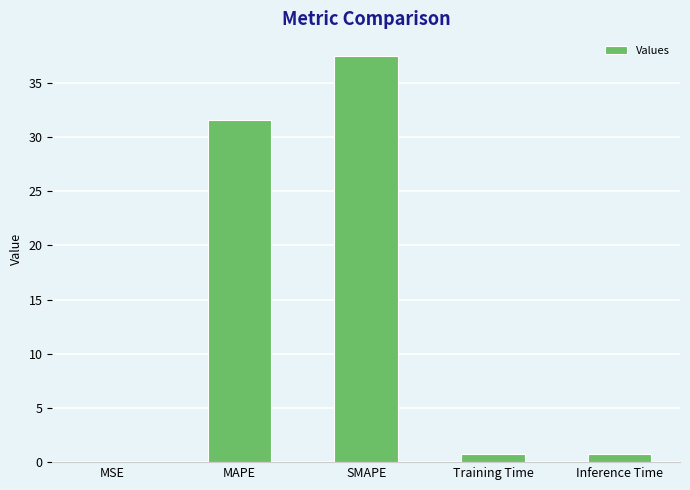

Which has a higher value, SMAPE or Inference Time?

SMAPE